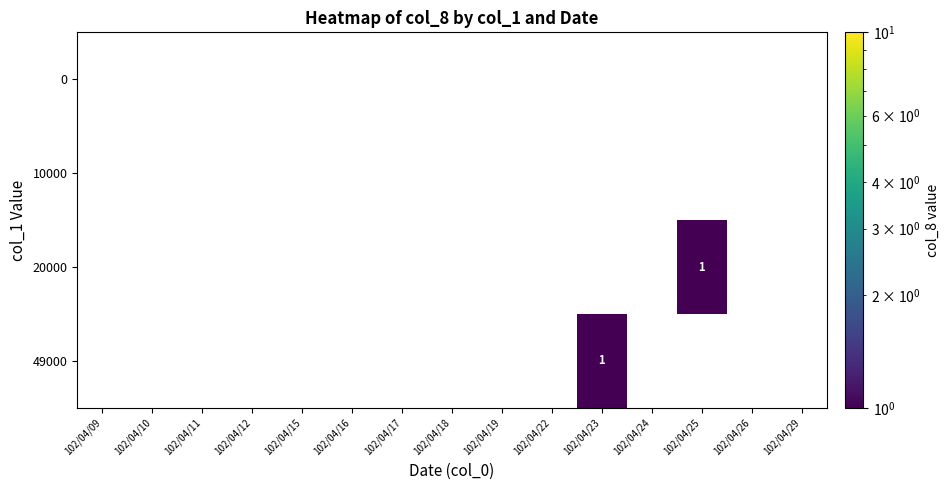

The value of 10000 at 102/04/24 is 0. True or false?

True